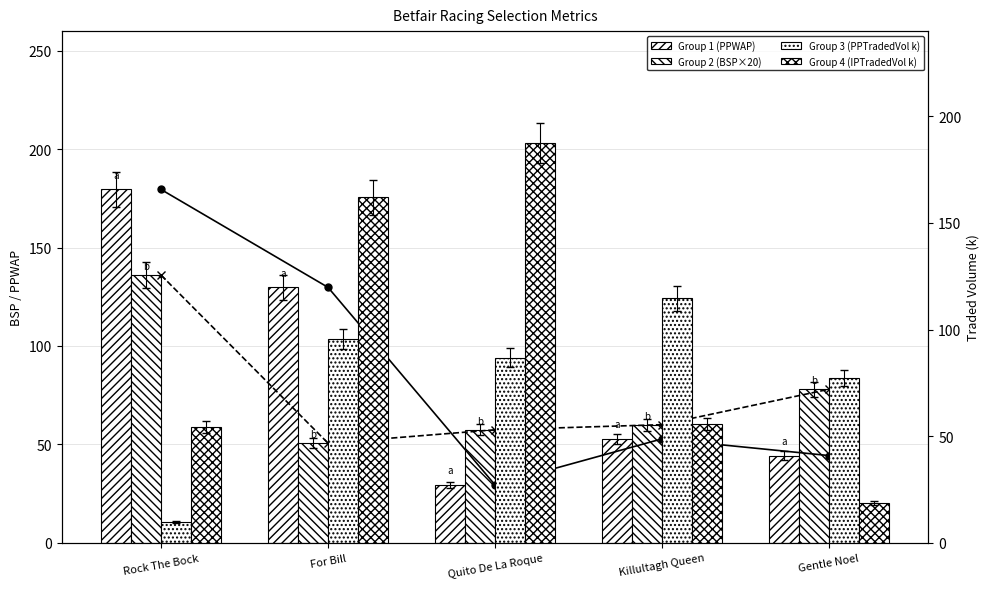

How many bars are there in each group?

4